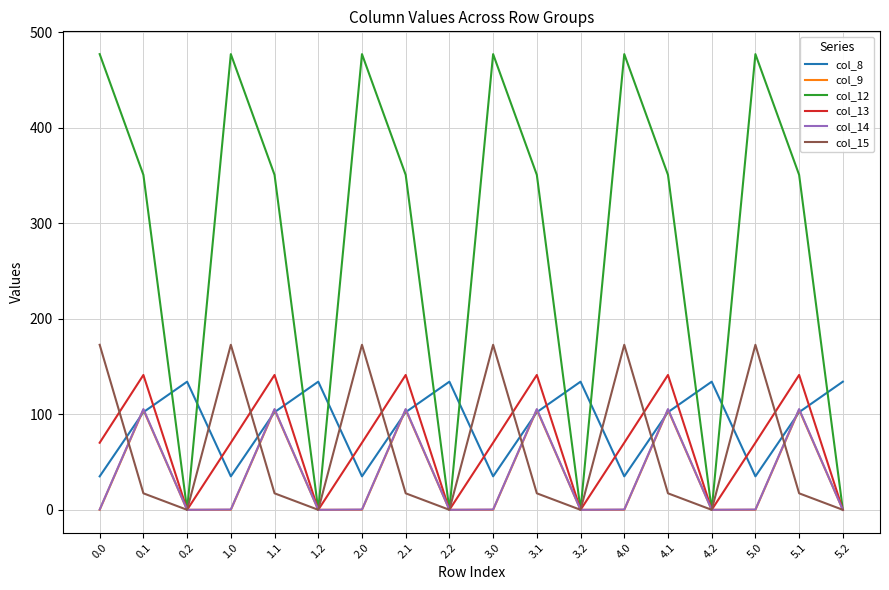

Between 0.2 and 2.1, which series saw the biggest shift?

col_12